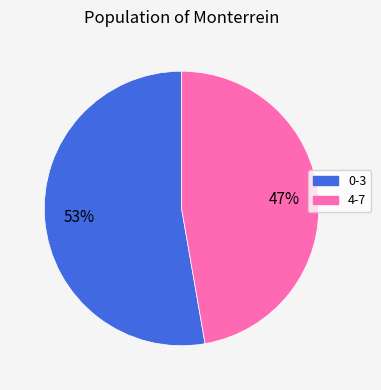

To the nearest percent, what is the average slice percentage?

50%